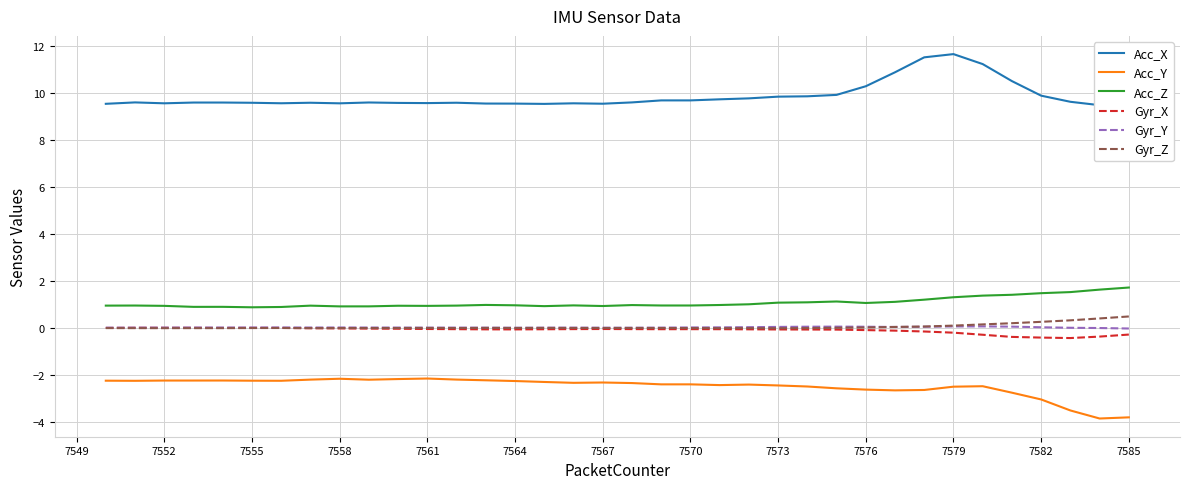

How many lines are shown in the chart?

6